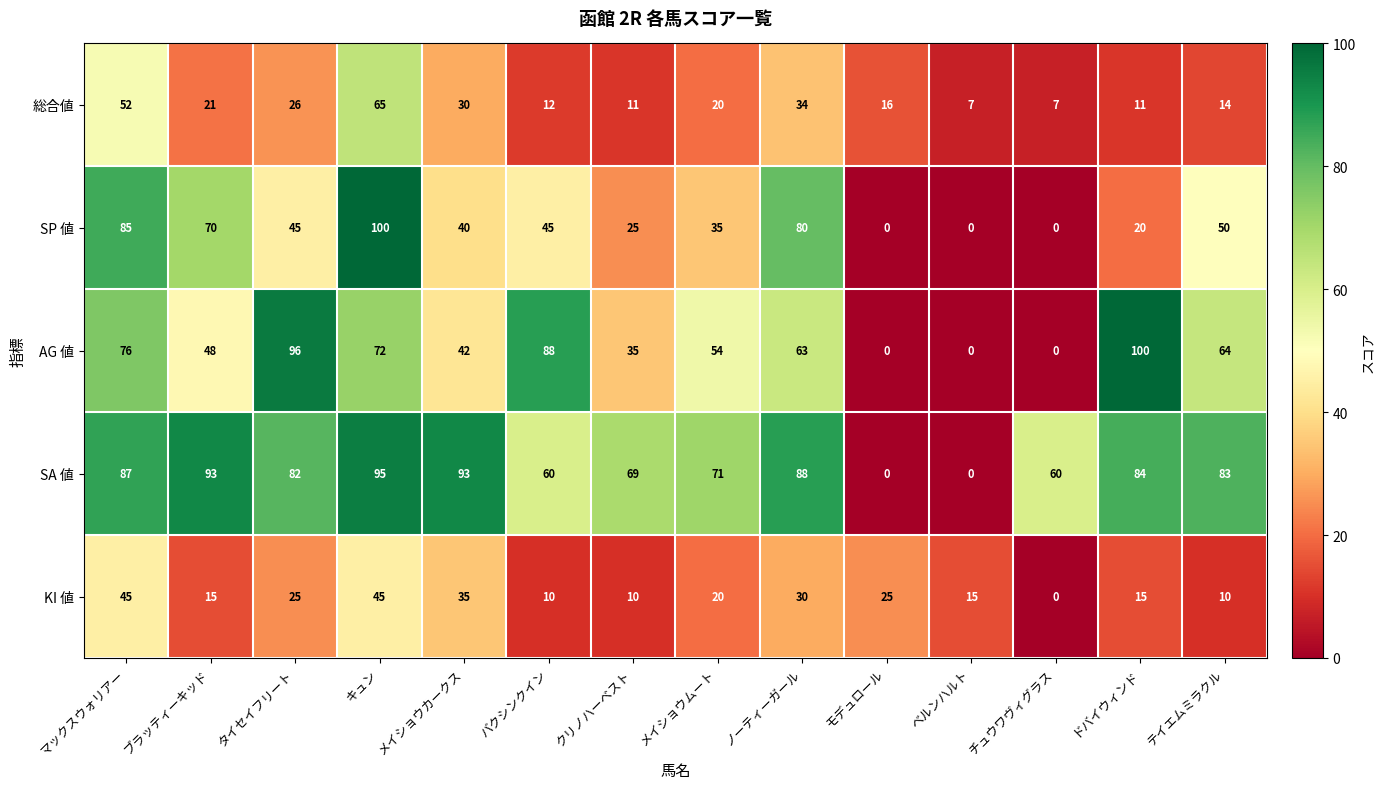

The value of SP 値 at クリノハーベスト is 38. True or false?

False